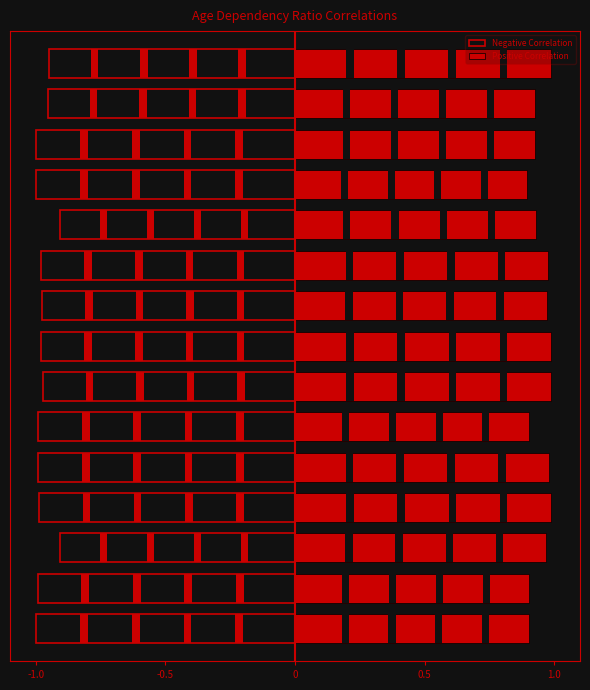

Between 0.5 and 14, which series saw the biggest shift?

Negative Correlation